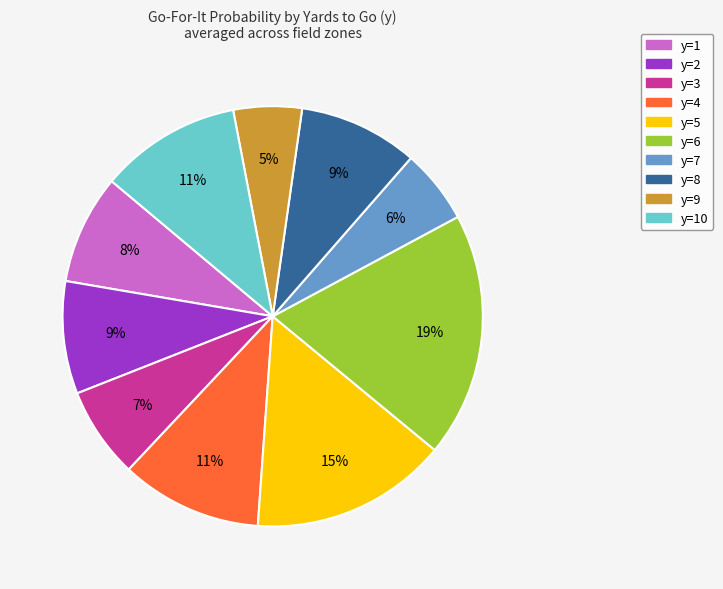

Is there any slice that represents more than half of the pie?

No